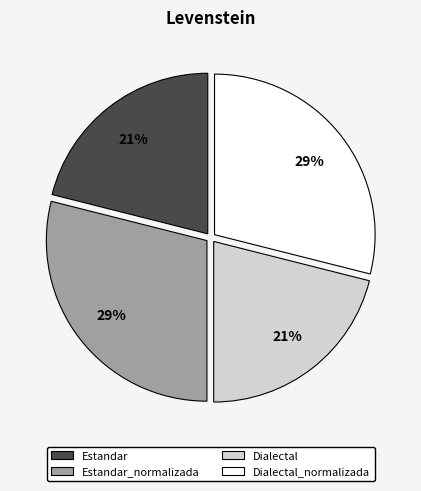

Which has a higher value, Dialectal or Estandar_normalizada?

Estandar_normalizada